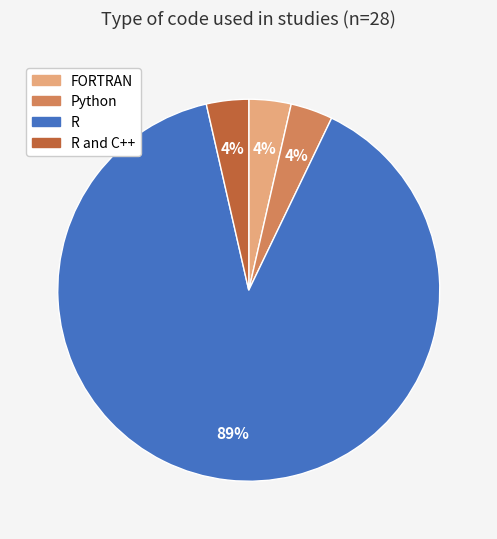

Between R and R and C++, which is larger?

R